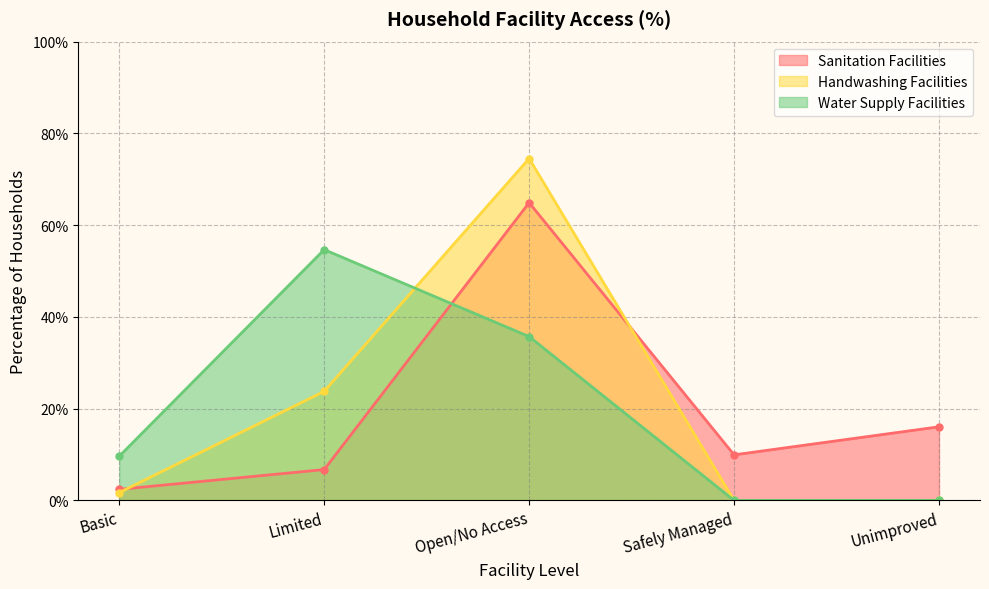

How many lines are shown in the chart?

3